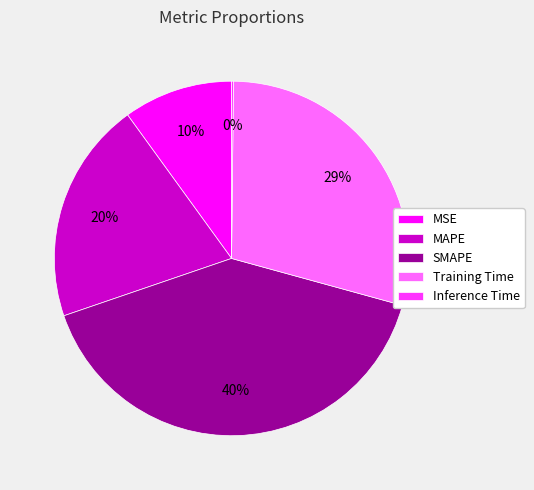

Is the sum of Training Time and MAPE greater than half?

No